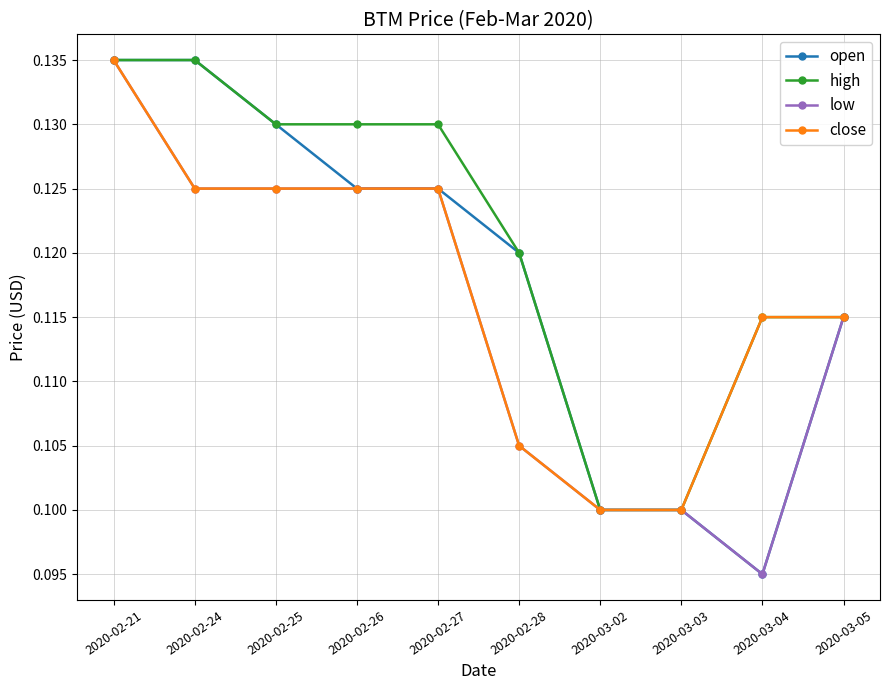

What is the total value across all series at 2020-02-27?

0.5